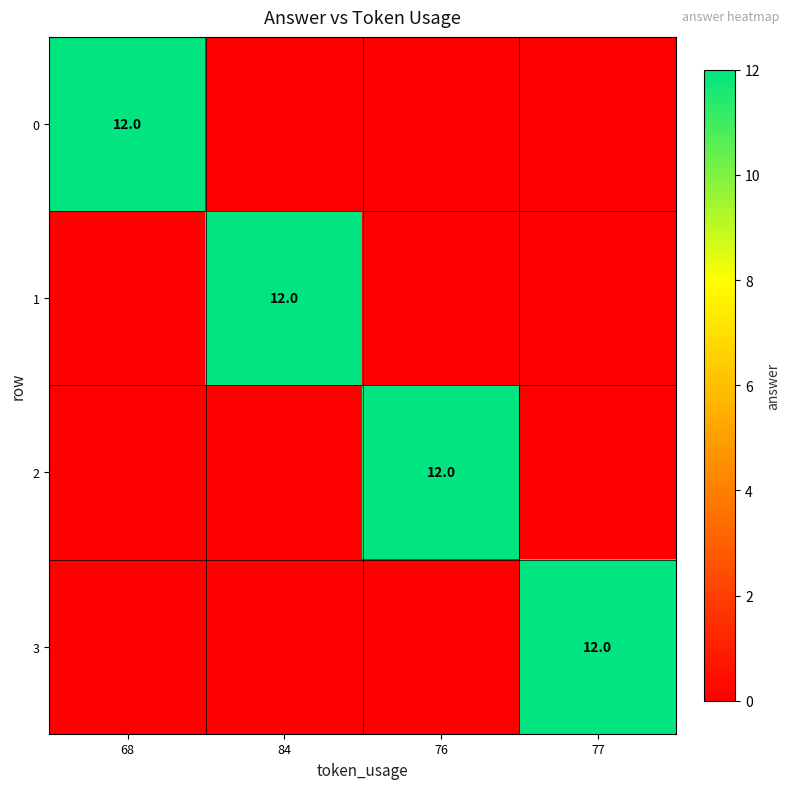

Is it true that 3 equals 12 at 77?

True